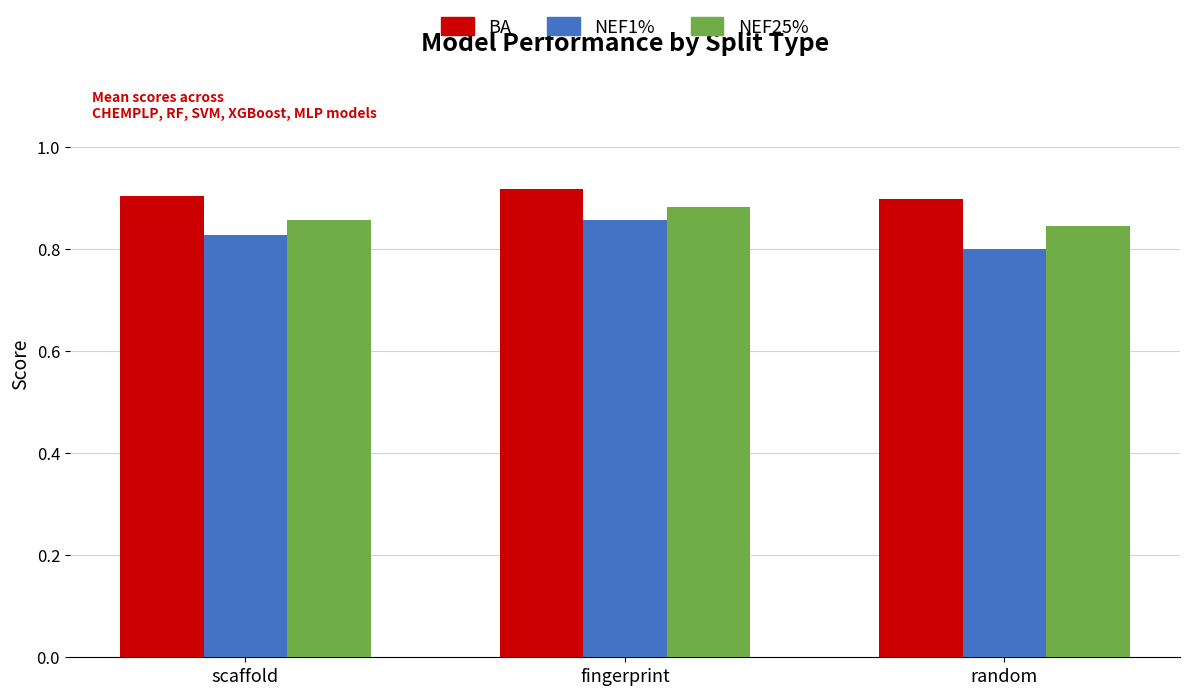

Count the NEF1% values in the range 0 to 1.

3